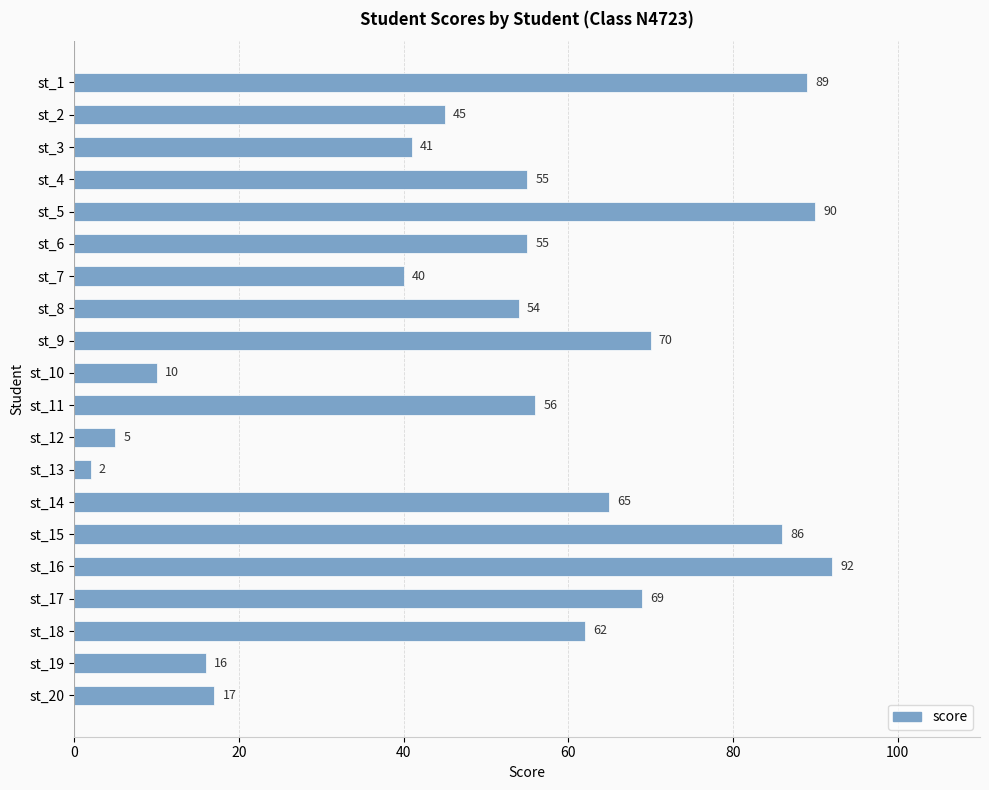

Does the chart contain stacked bars?

No